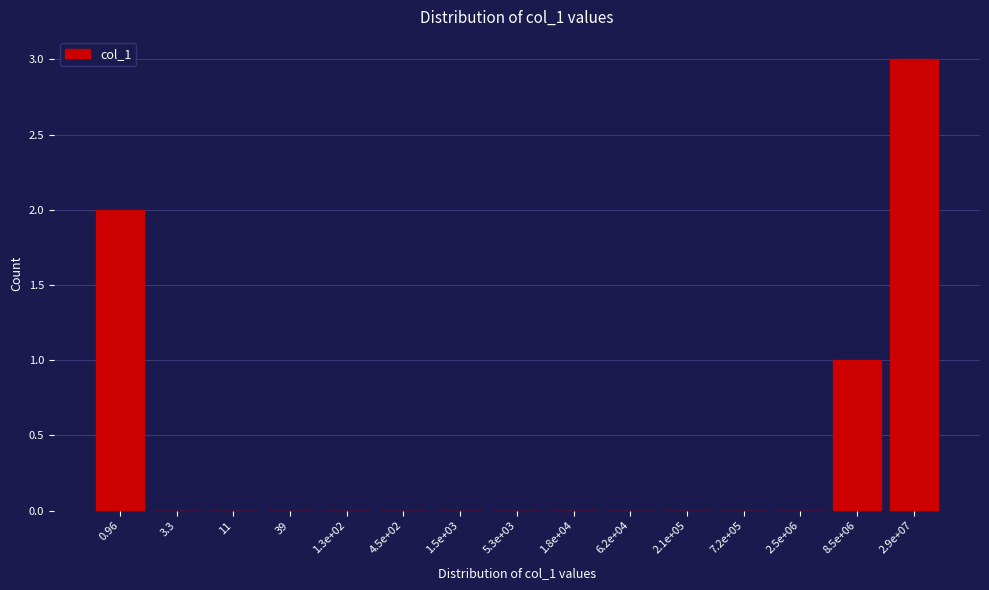

Reading right to left, what are all the values shown in this chart?

2.9e+07=3	8.5e+06=1	2.5e+06=0	7.2e+05=0	2.1e+05=0	6.2e+04=0	1.8e+04=0	5.3e+03=0	1.5e+03=0	4.5e+02=0	1.3e+02=0	39=0	11=0	3.3=0	0.96=2